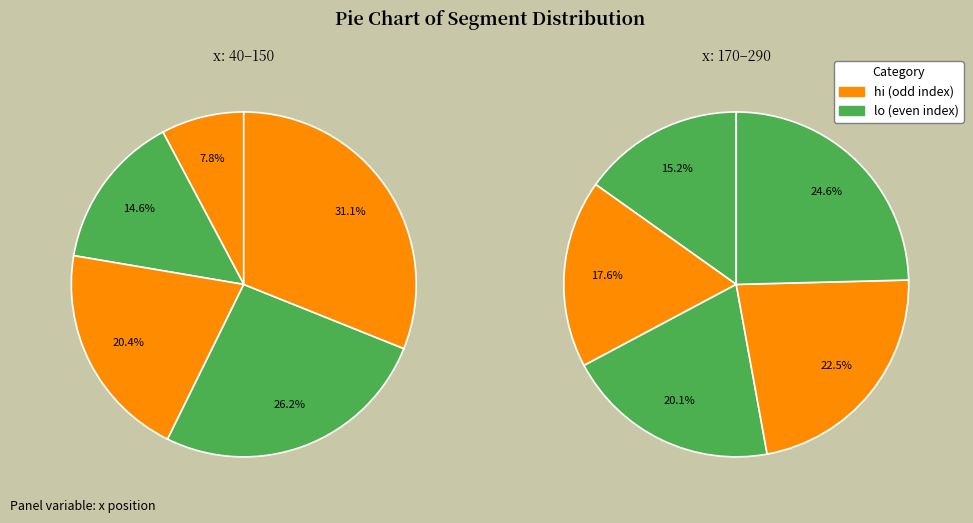

Rank the categories by value from lowest to highest.

40, 60, 90, 120, 150, 170, 200, 230, 260, 290